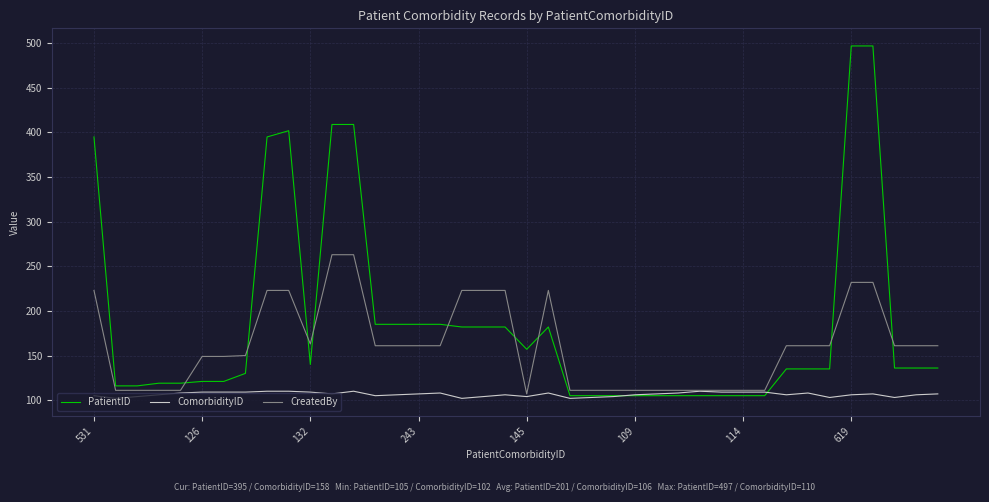

What is the smallest value displayed?

102